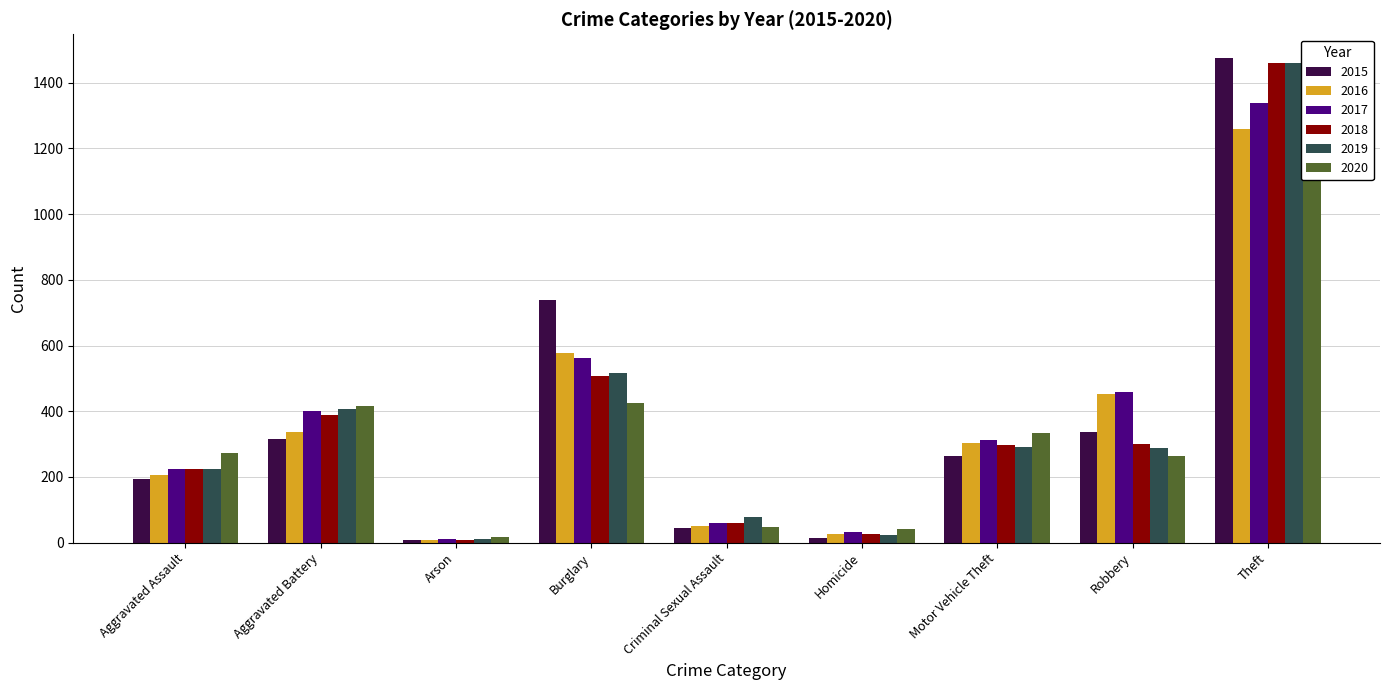

At which label is 2017 closest to 674?

Burglary